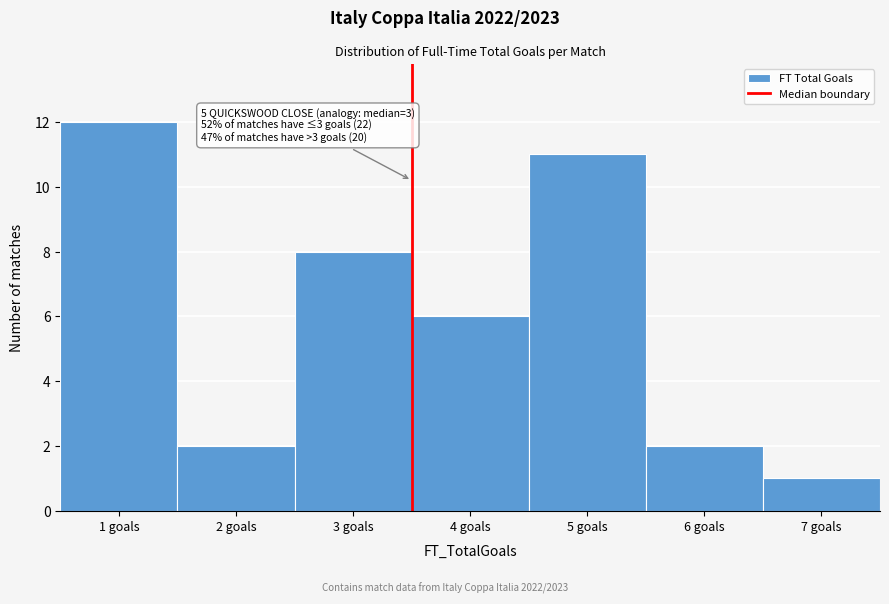

Which range on the x-axis has the tallest bar?

0.5 to 1.5